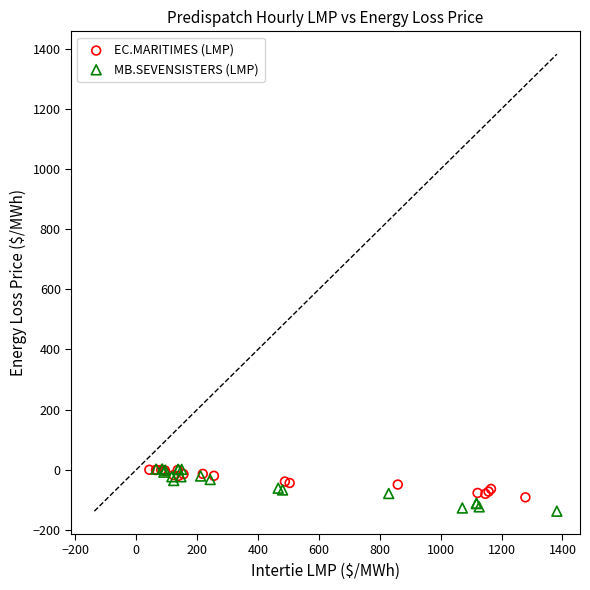

Which series contains the lowest Y value?

MB.SEVENSISTERS (LMP)